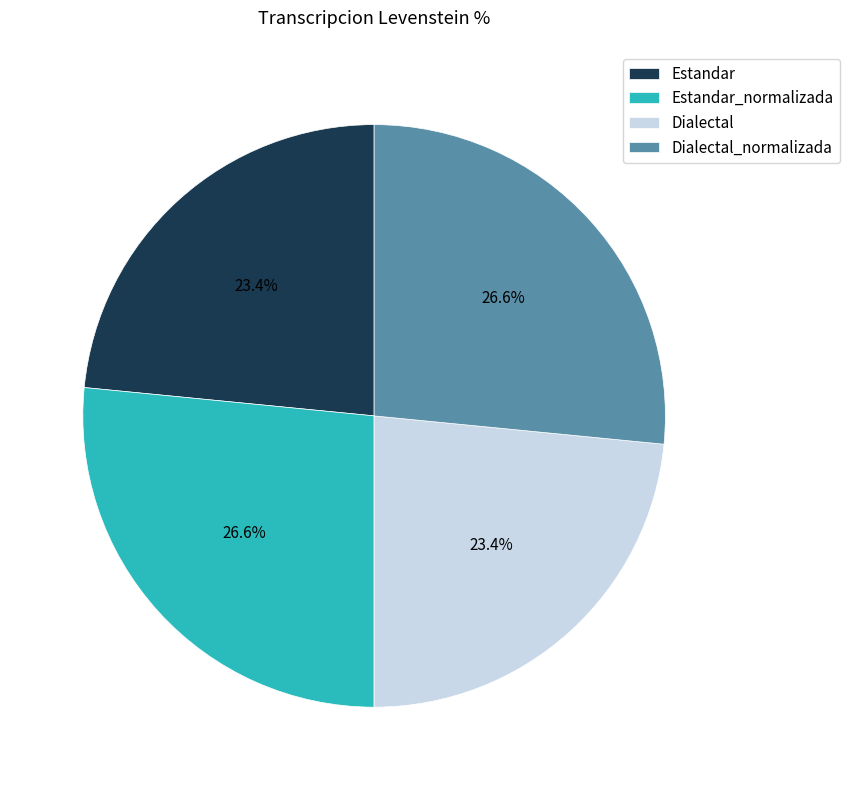

To the nearest percent, what is the difference between the Estandar and Dialectal_normalizada slice percentages?

3%